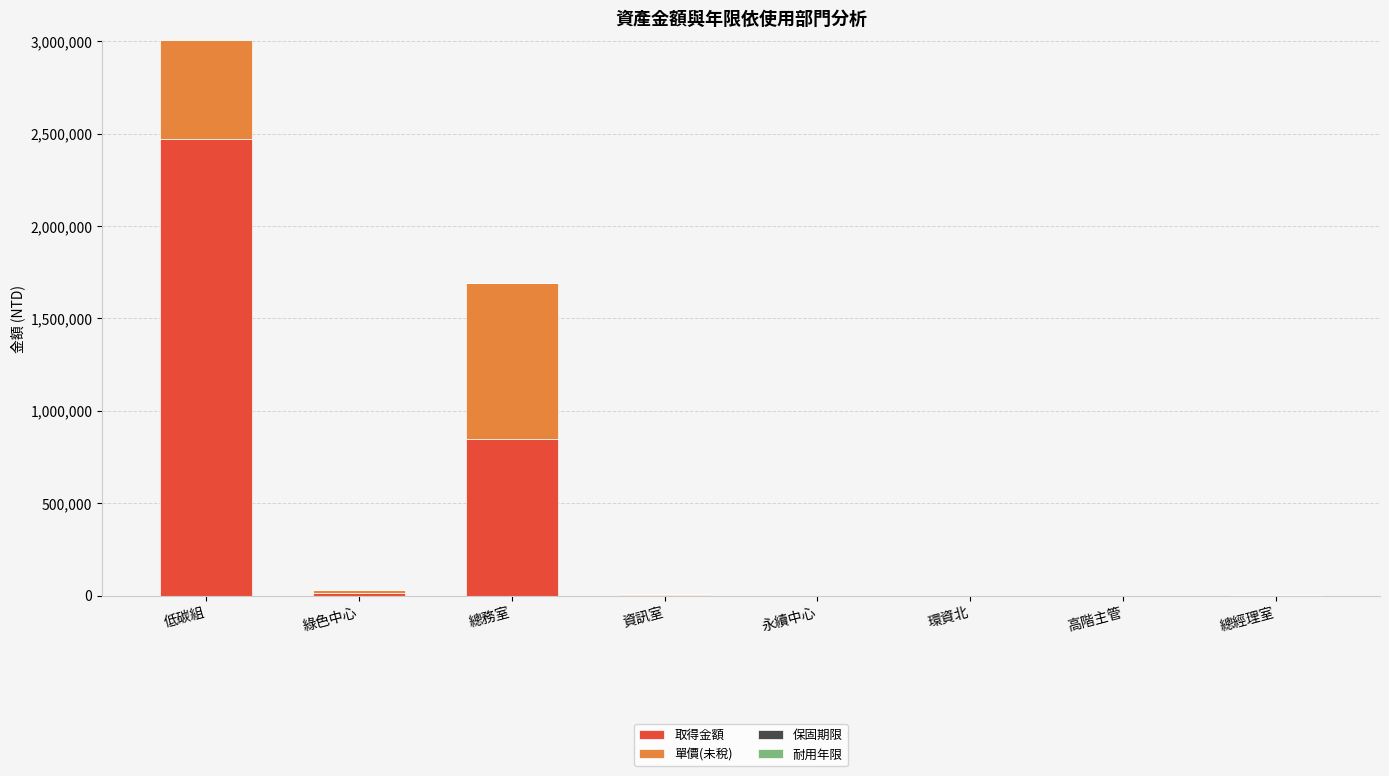

What are all the series names shown in the legend?

取得金額, 單價(未稅), 保固期限, 耐用年限